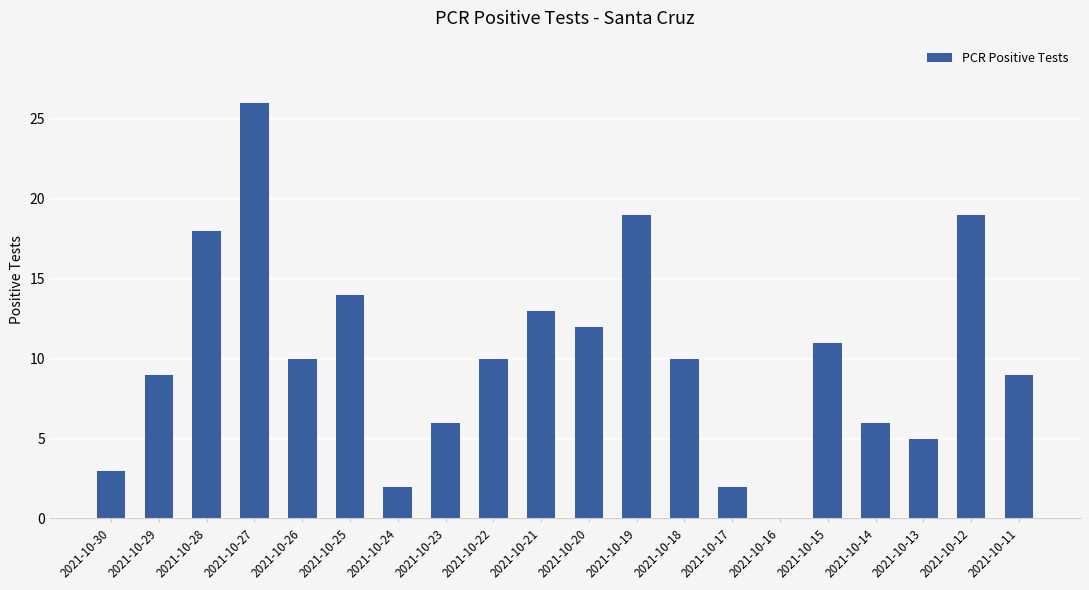

At which category does the chart reach its peak across all series?

2021-10-27